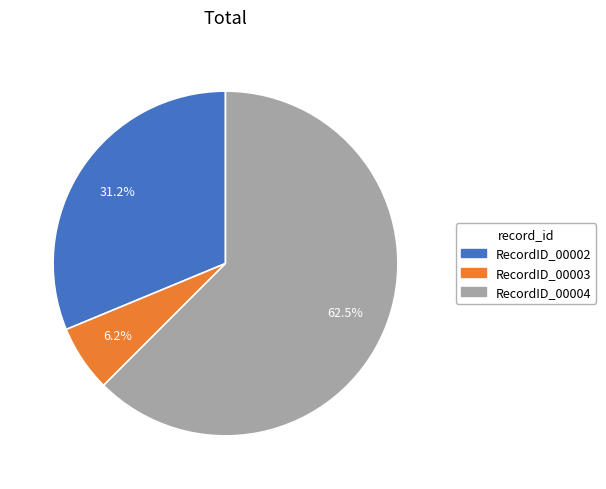

Between RecordID_00004 and RecordID_00002, which is larger?

RecordID_00004